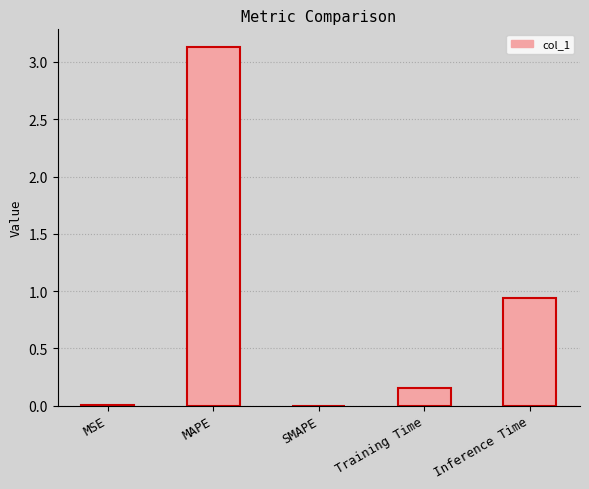

How many distinct data groups are displayed?

1